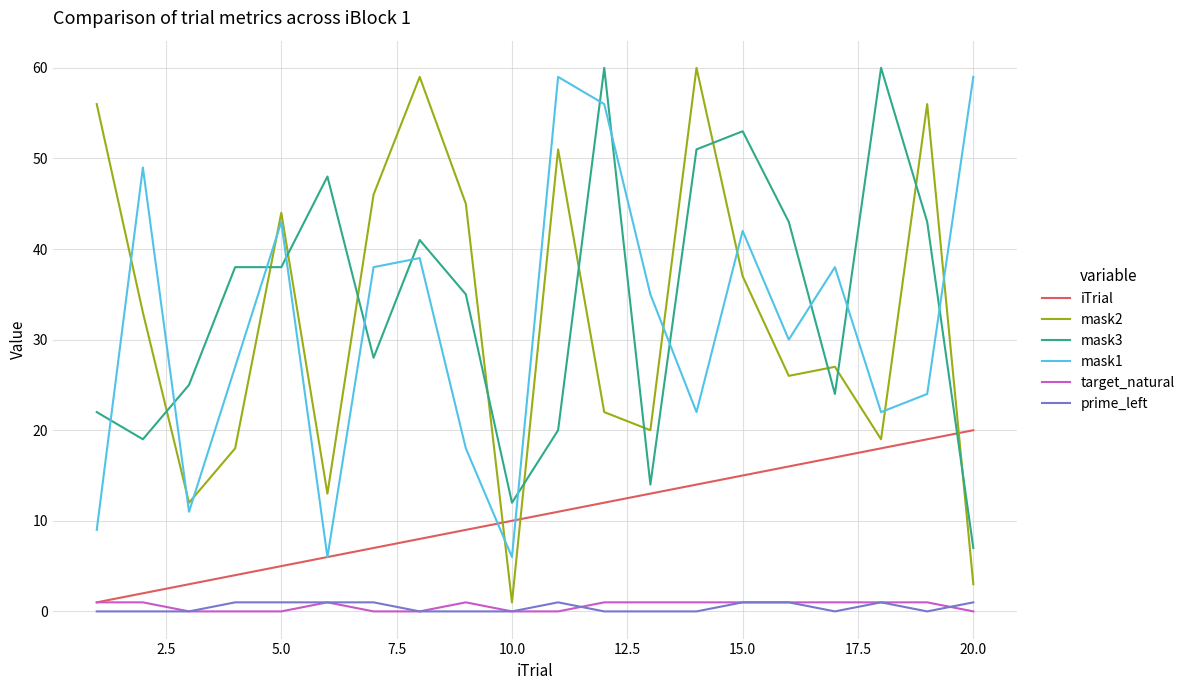

Does the chart display data point markers on the line(s)?

No